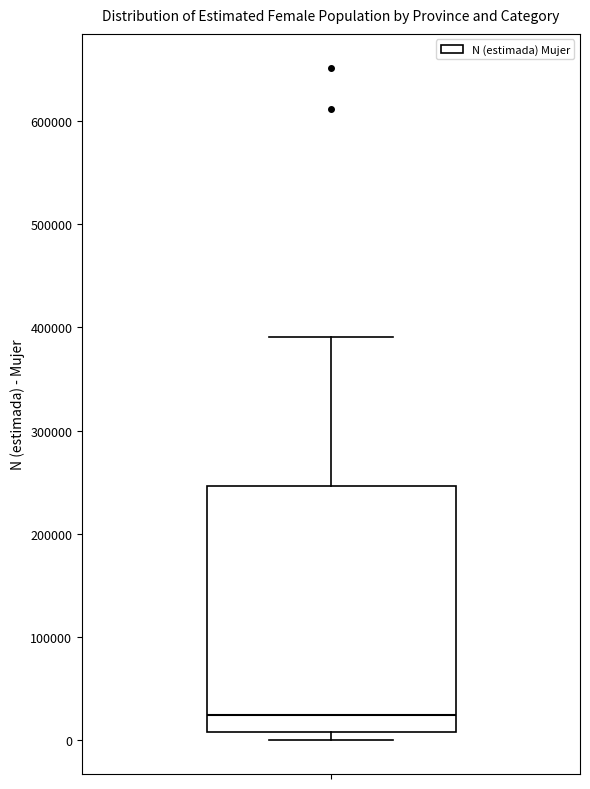

Where does the upper whisker of the box end on the y-axis? The values are not printed on the chart, so give them approximately, as read against the axis.

390000